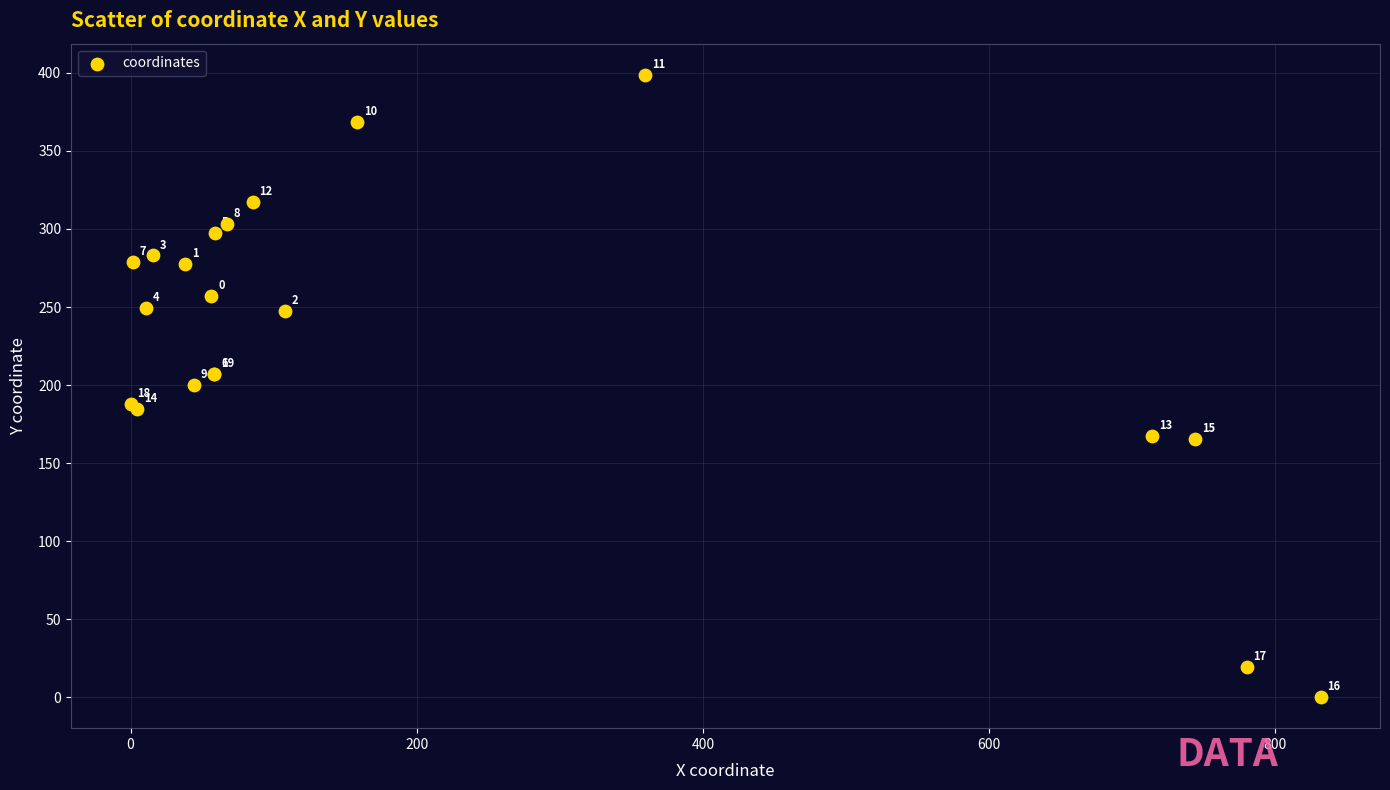

What Y value in the scatter plot is closest to 199?

199.9